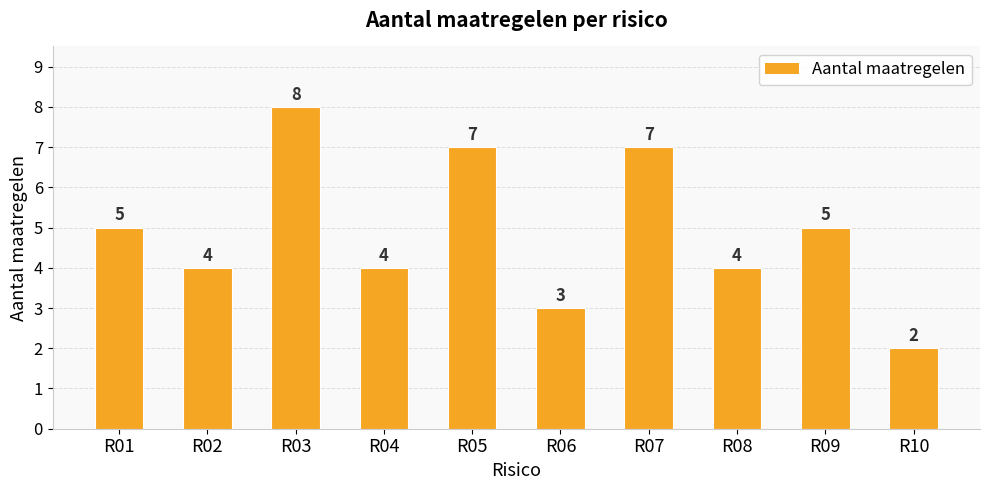

How many bars are there in total?

10